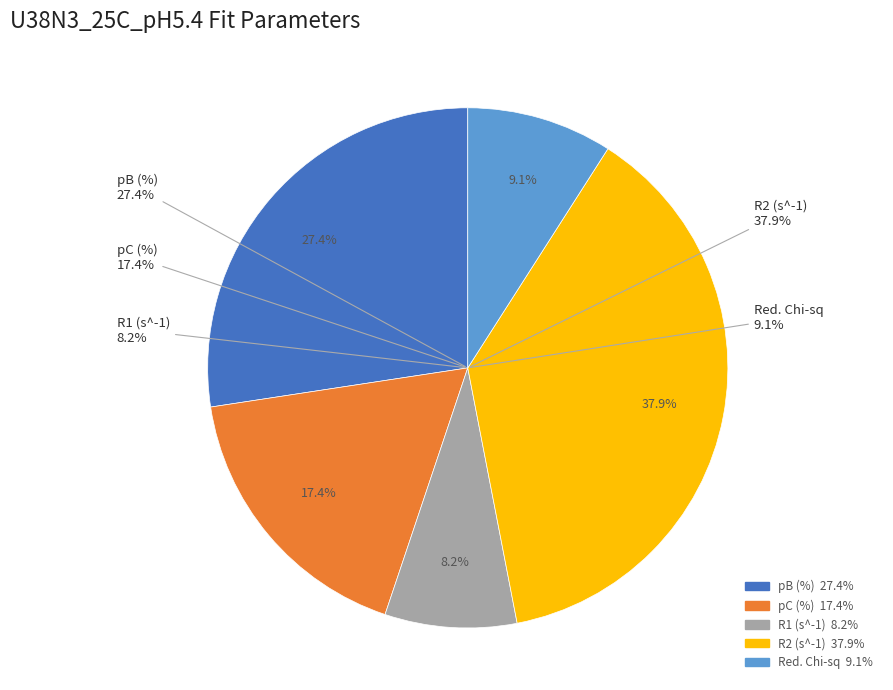

To the nearest percent, what percentage of the pie is pC (%)?

17%